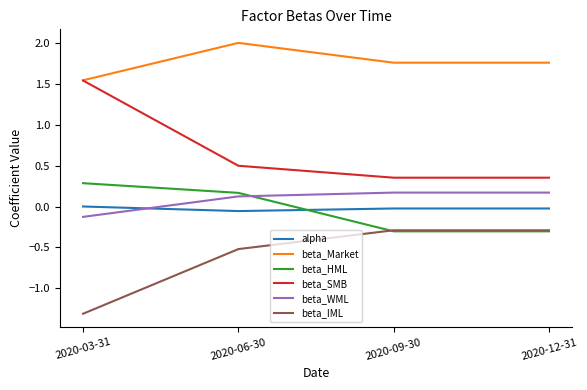

Is this an area chart (filled region under the line)?

No